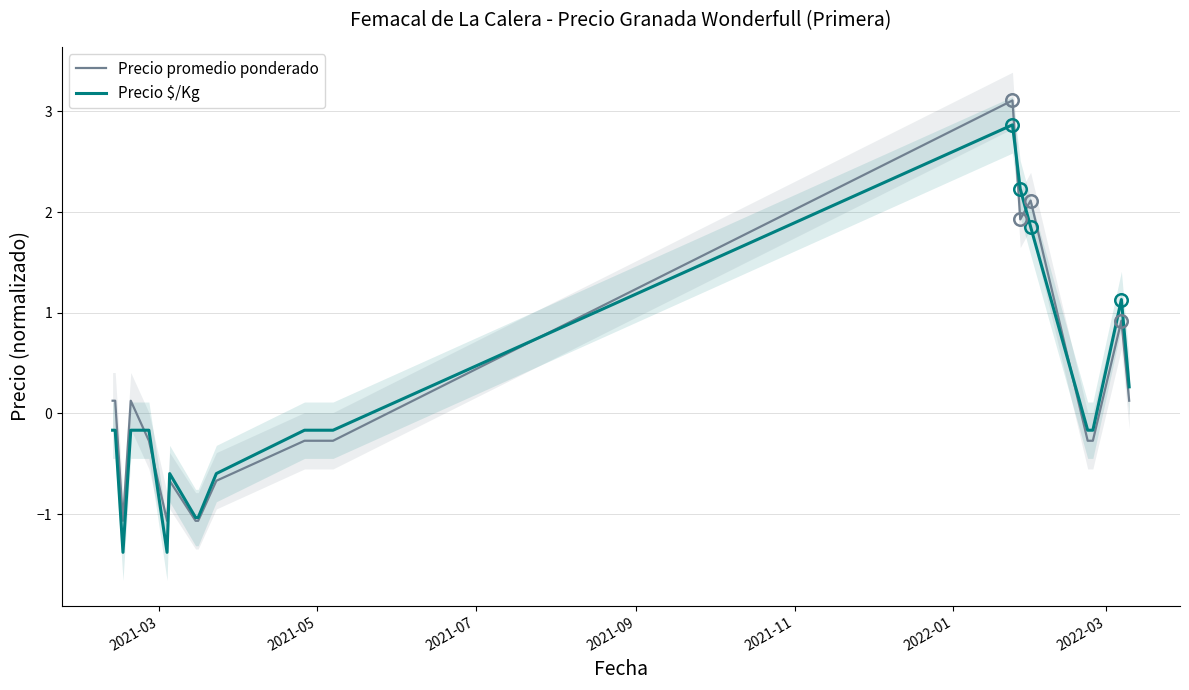

How many lines are shown in the chart?

2